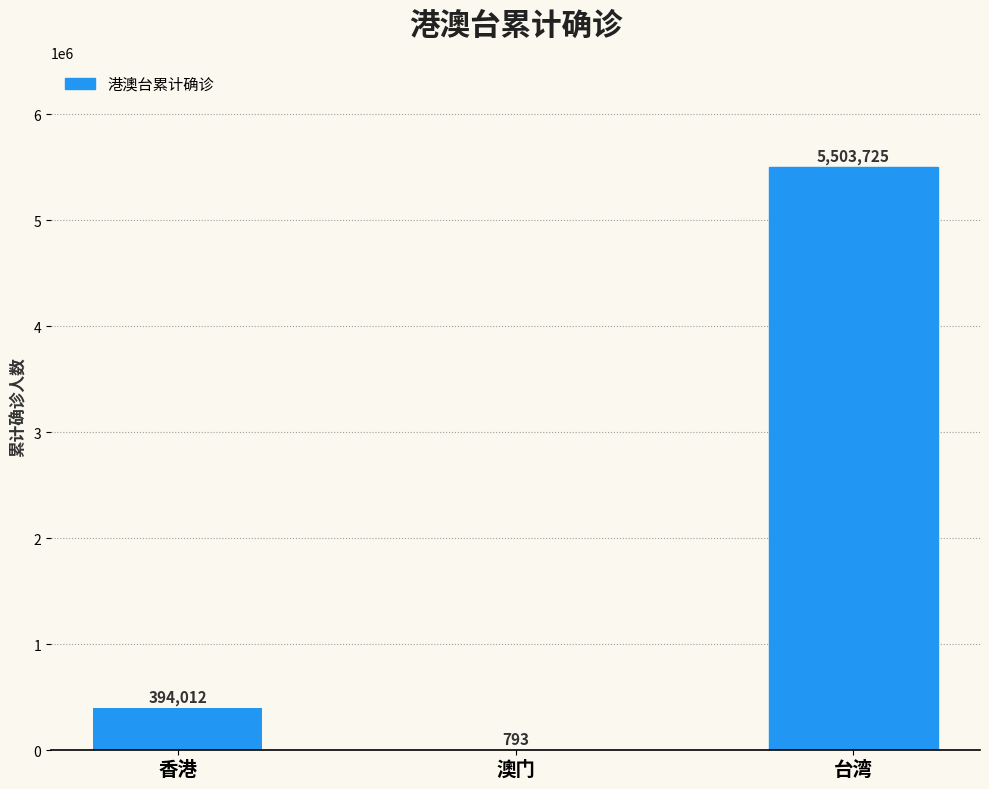

What is the ratio of the value at 台湾 to the value at 澳门?

6940.4